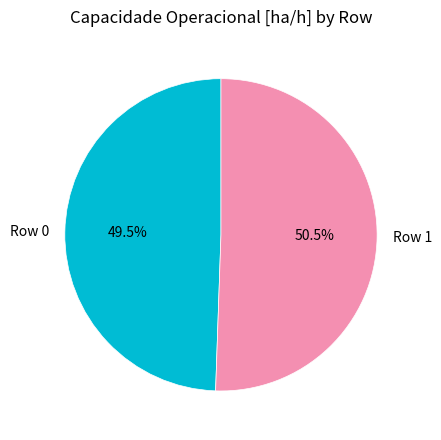

Is there any slice that represents more than half of the pie?

Yes